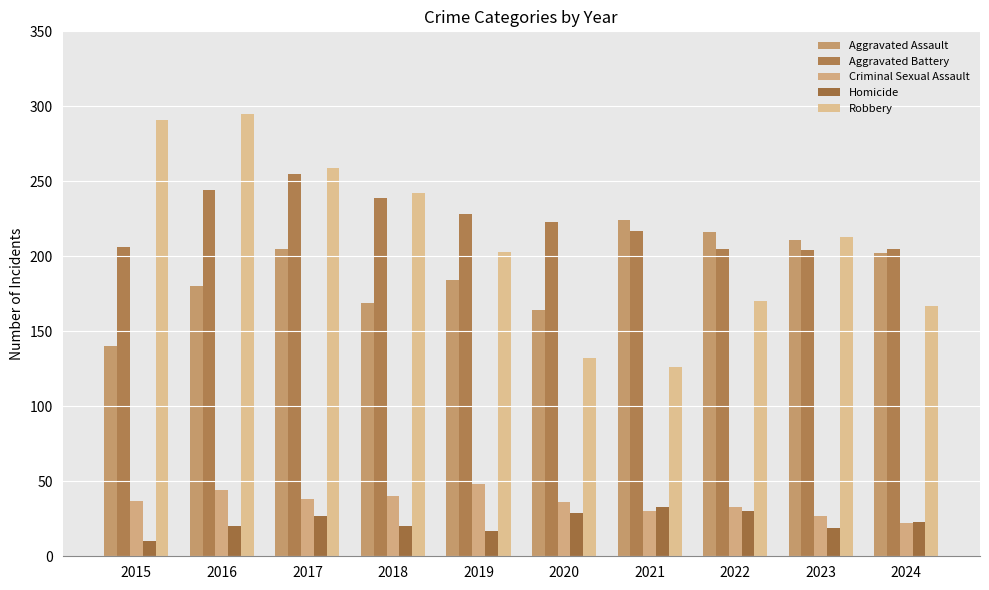

Which series has the largest total across all categories?

Aggravated Battery